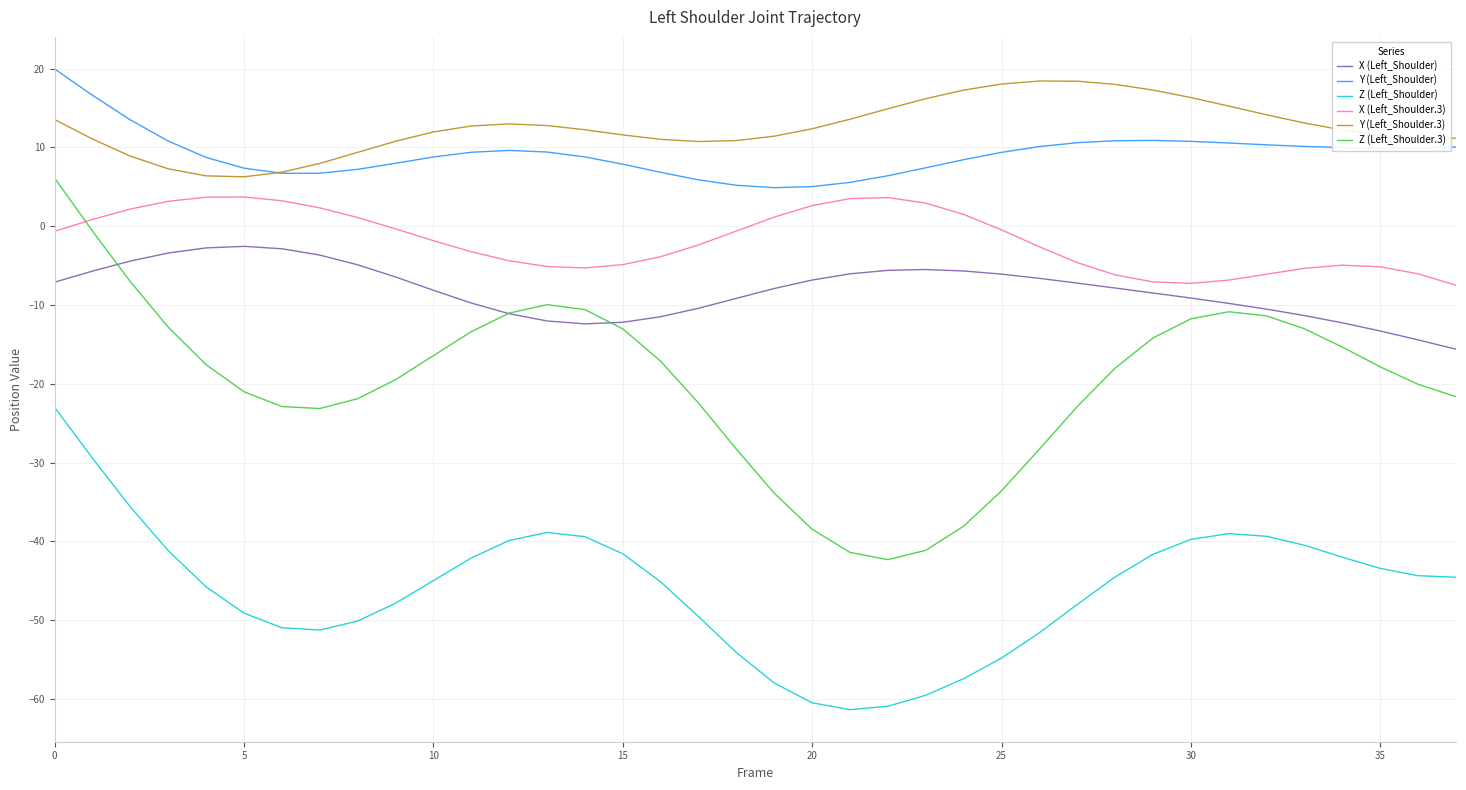

What is the lowest value of the Z (Left_Shoulder) series?

-61.3